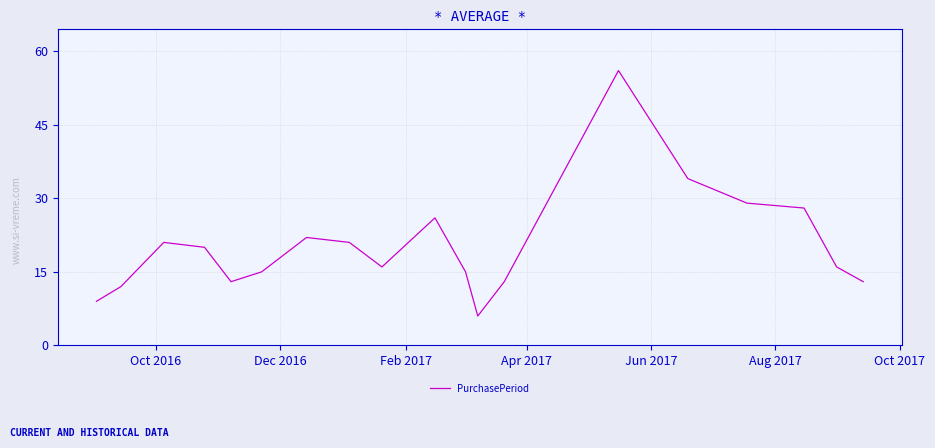

What is the difference between the maximum and minimum values?

50